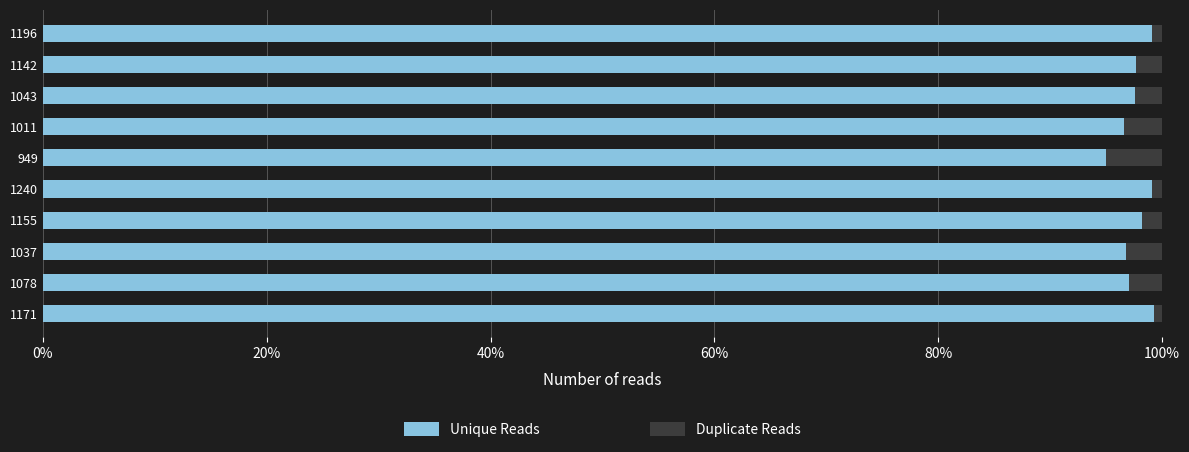

What are all the series names shown in the legend?

Unique Reads, Duplicate Reads